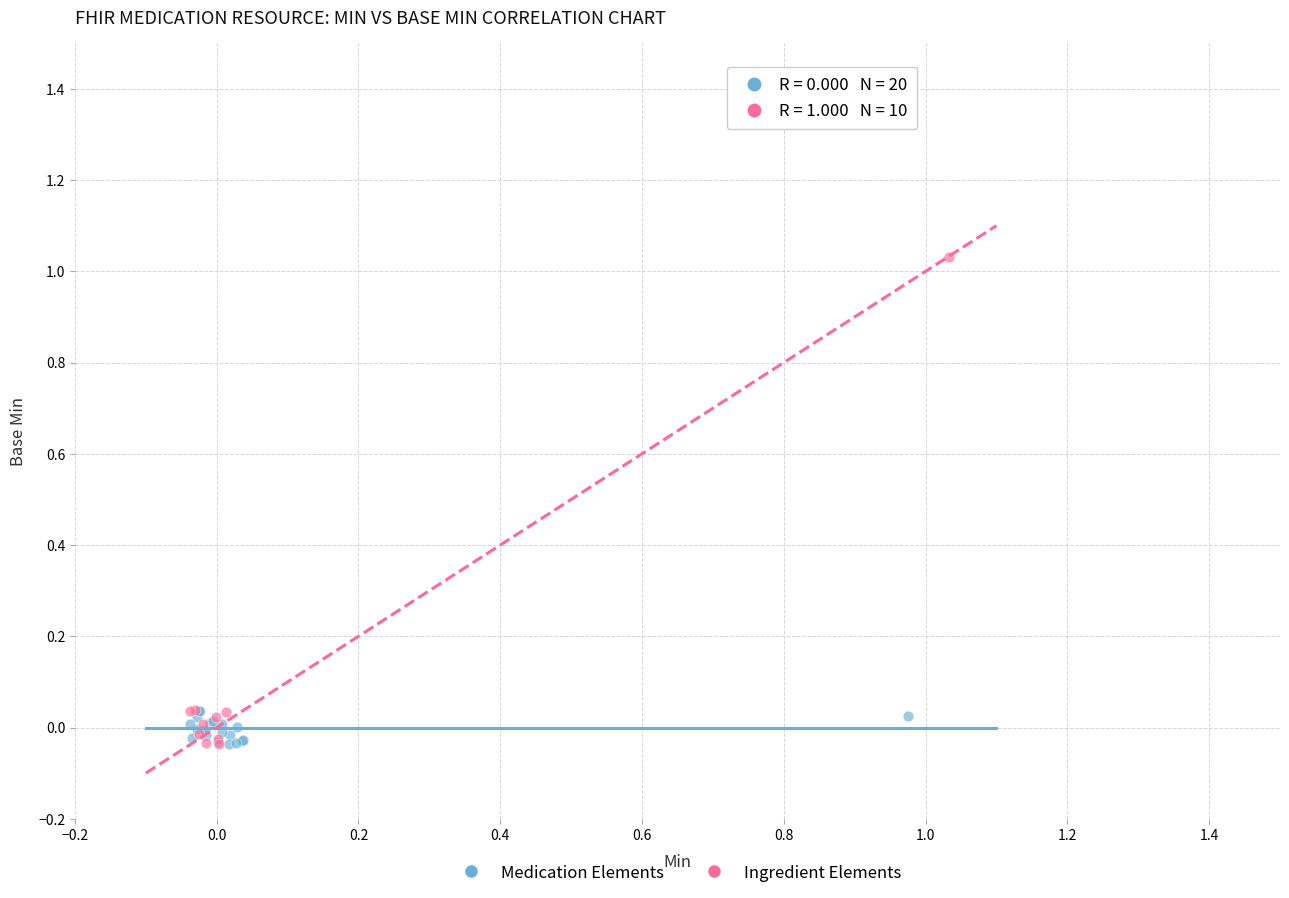

Which series has the largest Y range (max minus min)?

Ingredient Elements